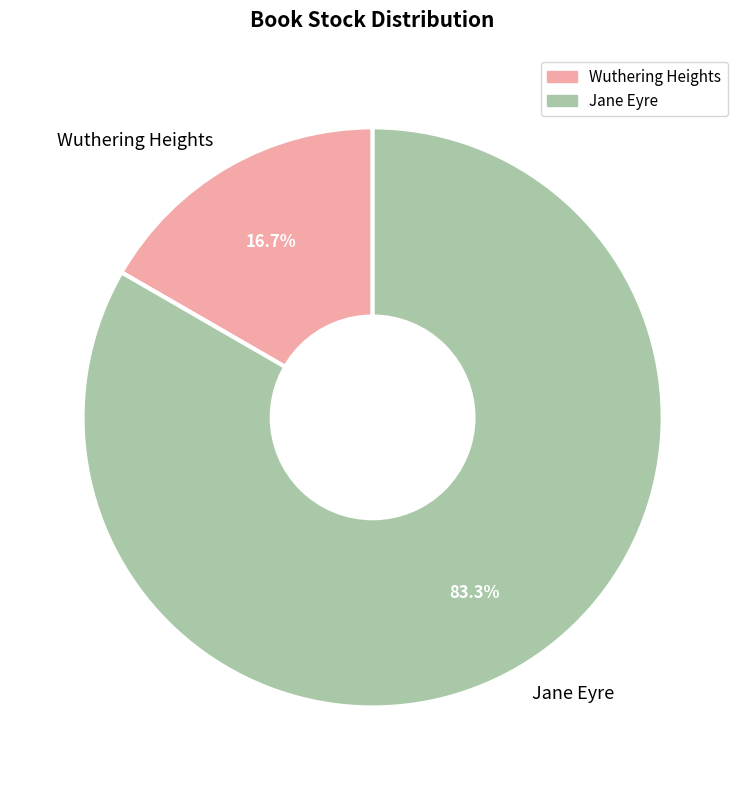

To the nearest percent, what percentage of the pie is Wuthering Heights?

17%